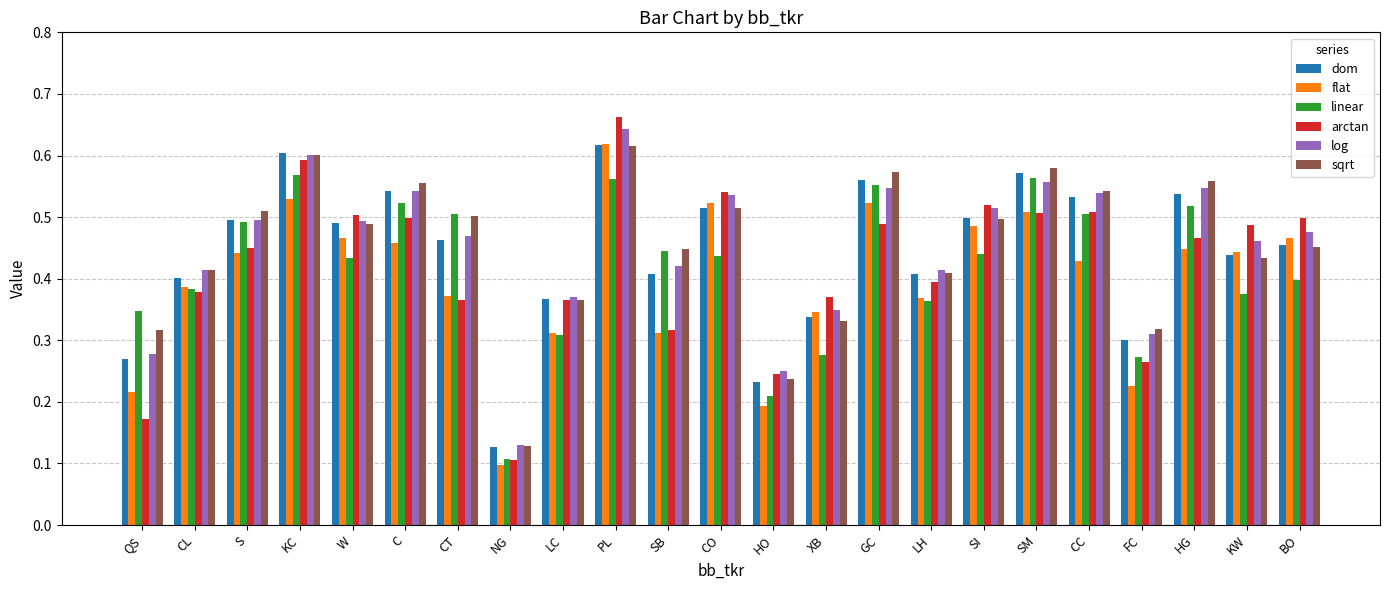

At which label does flat reach its minimum?

NG